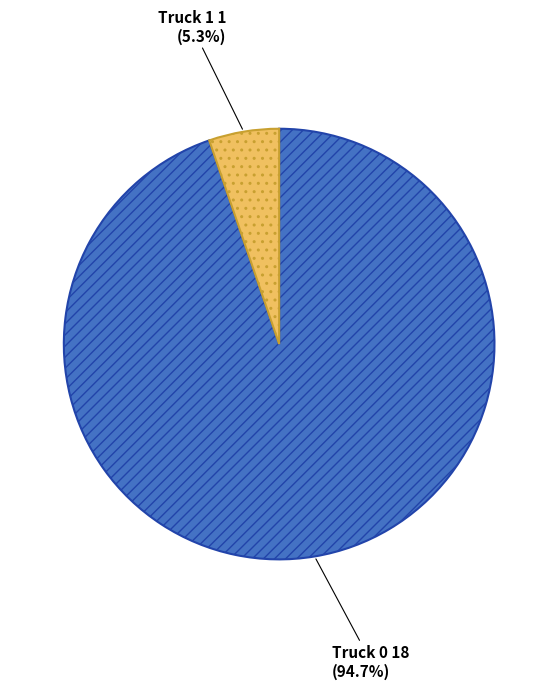

Is it true that Truck 0 is 95% of the pie?

True